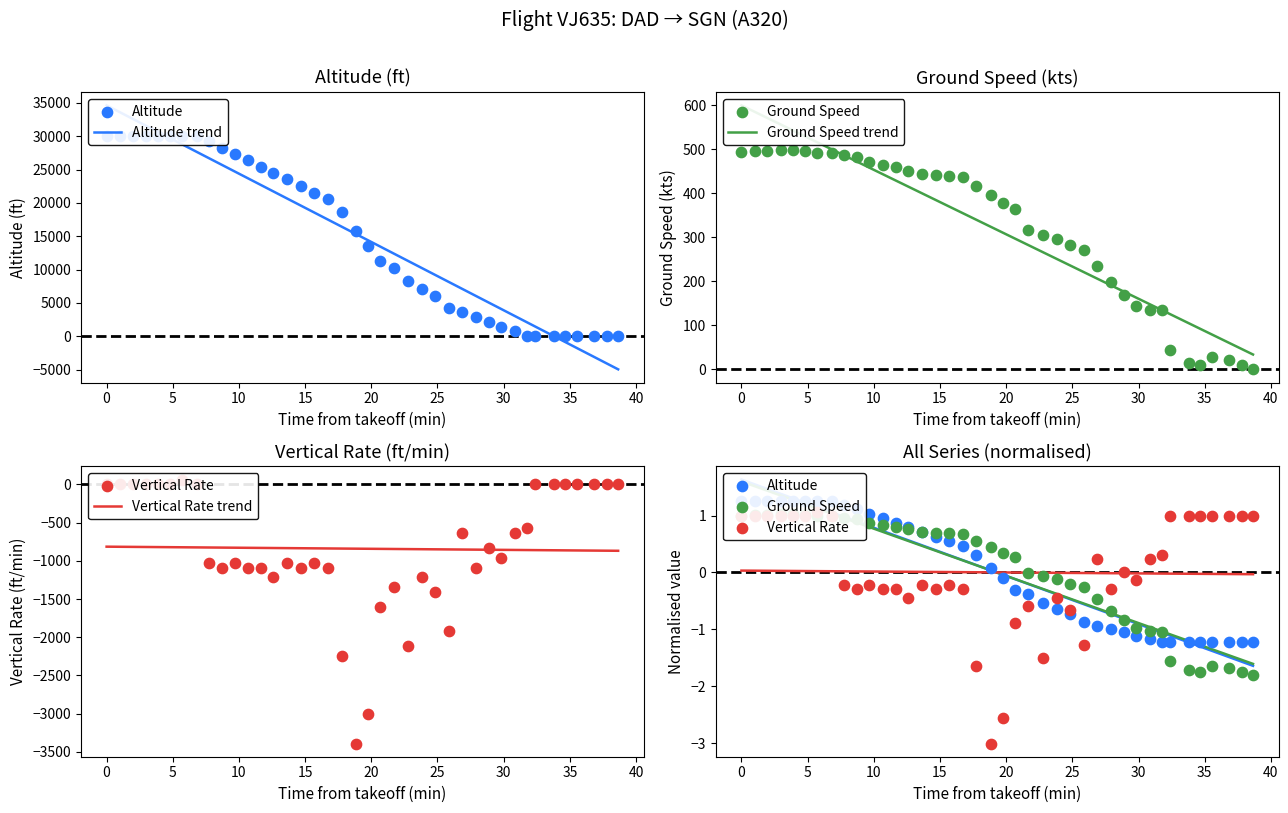

Which series contains the lowest Y value?

vertical_rate